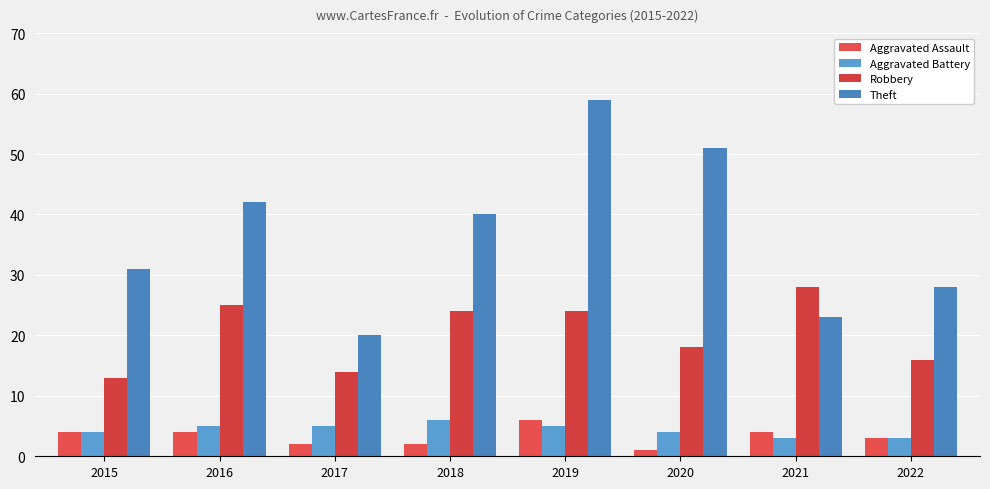

How many bars are there in each group?

4